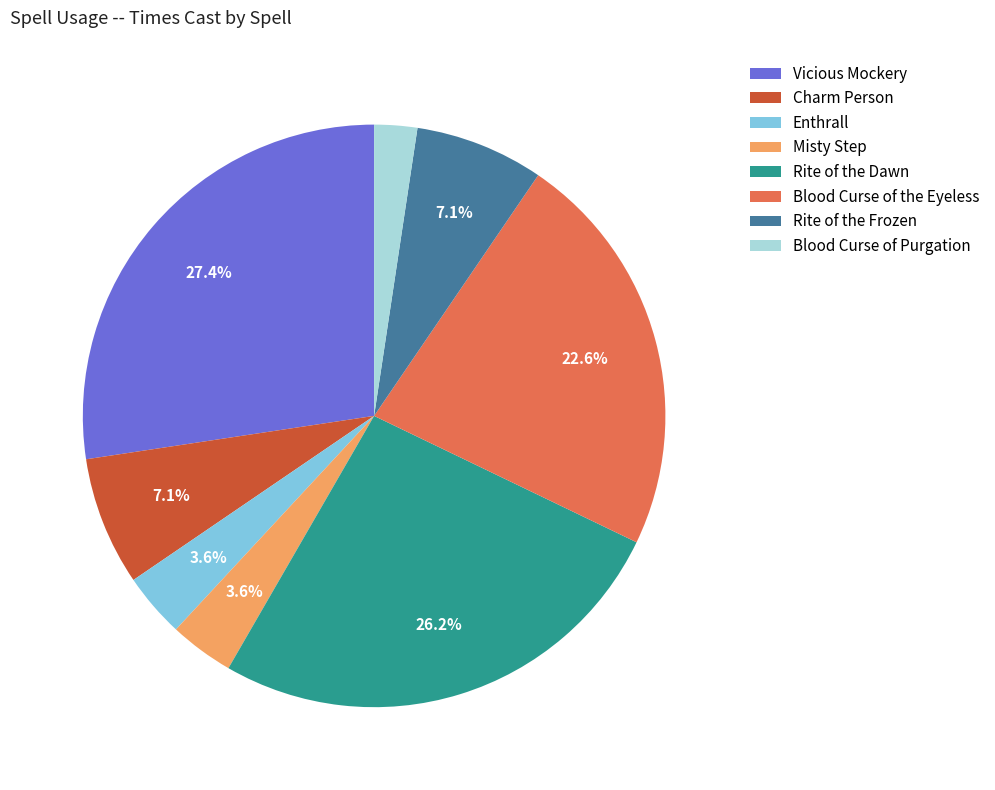

Which slice is the largest?

Vicious Mockery